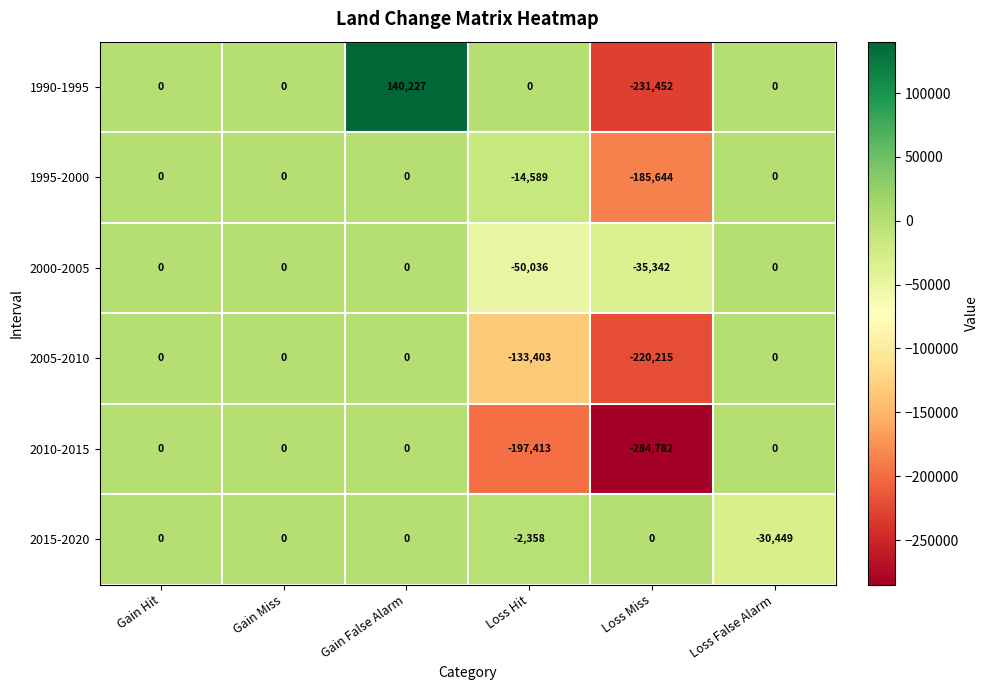

What is the sum of the 2010-2015 values at Loss Miss and Gain Hit?

-284782